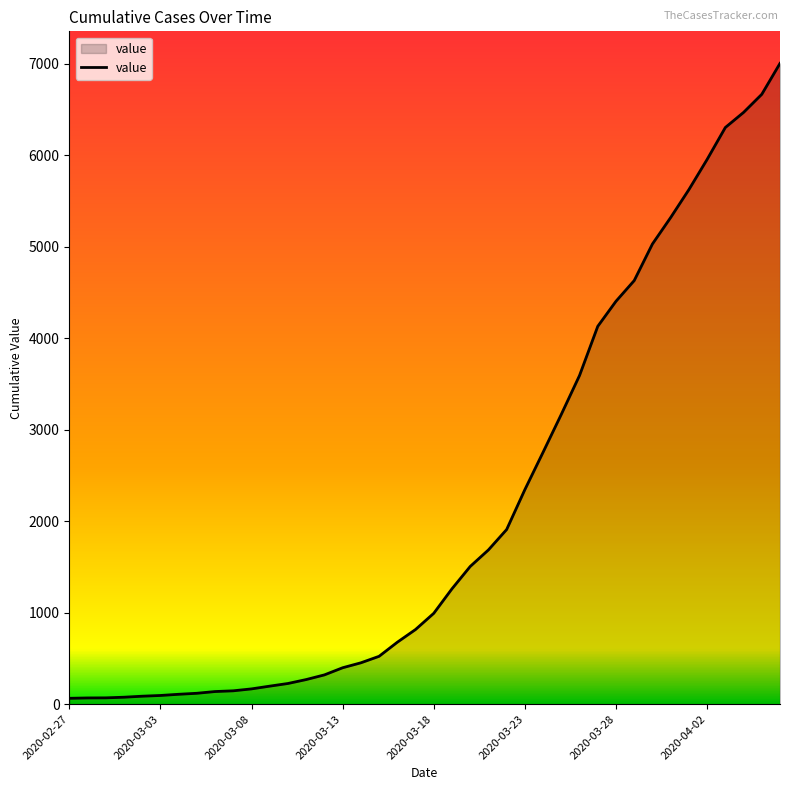

What is the greatest value displayed?

7004